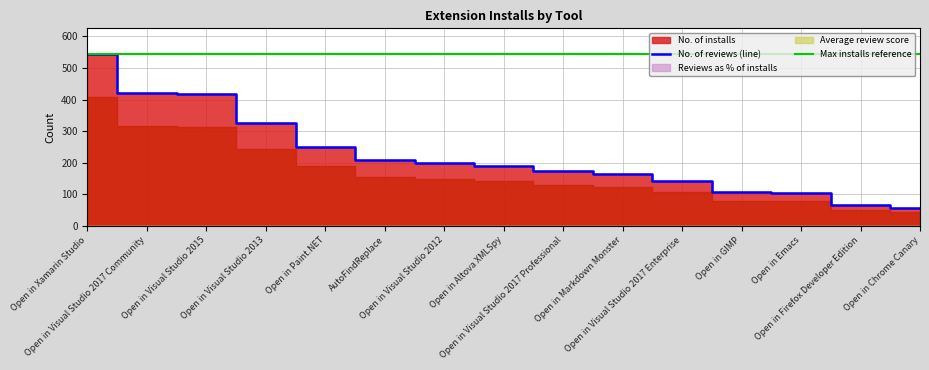

What position from the left is Open in Visual Studio 2017 Community?

2